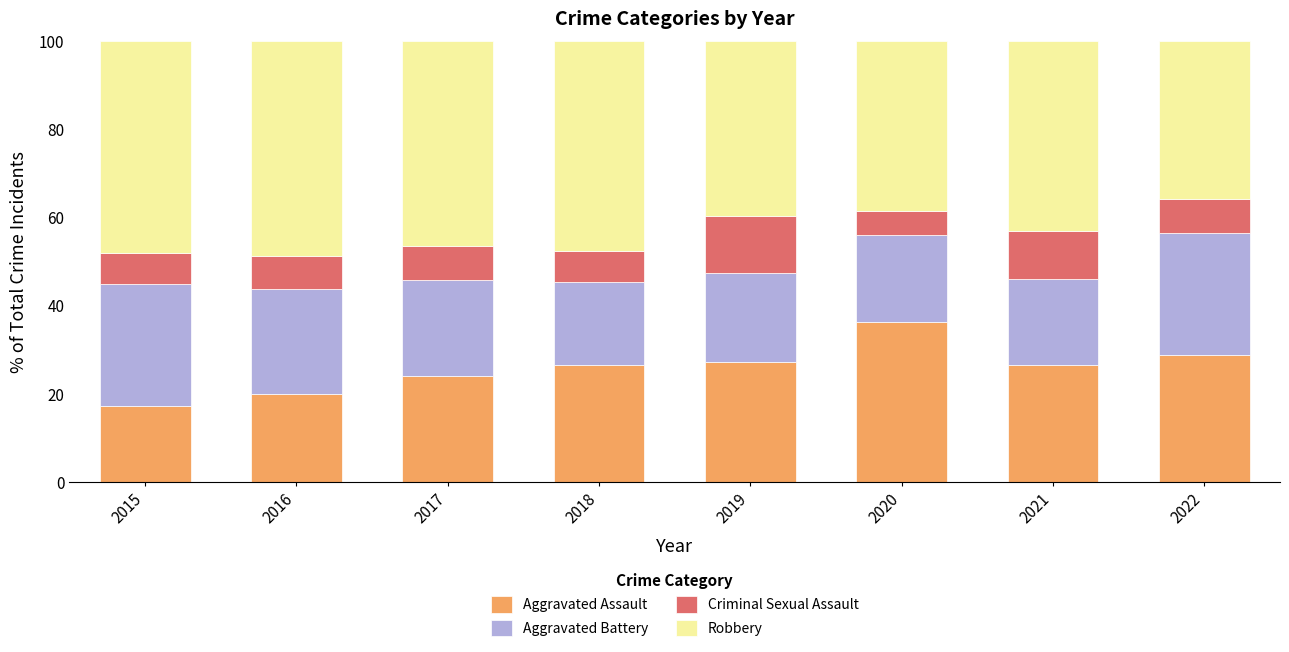

What is the maximum value for Aggravated Assault?

36.2